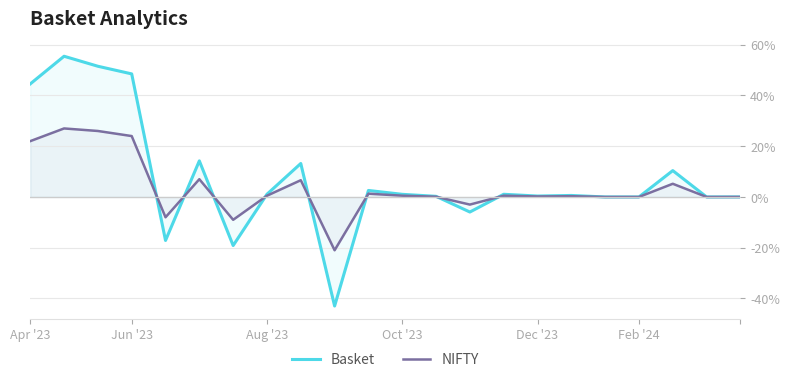

Does the chart display data point markers on the line(s)?

No